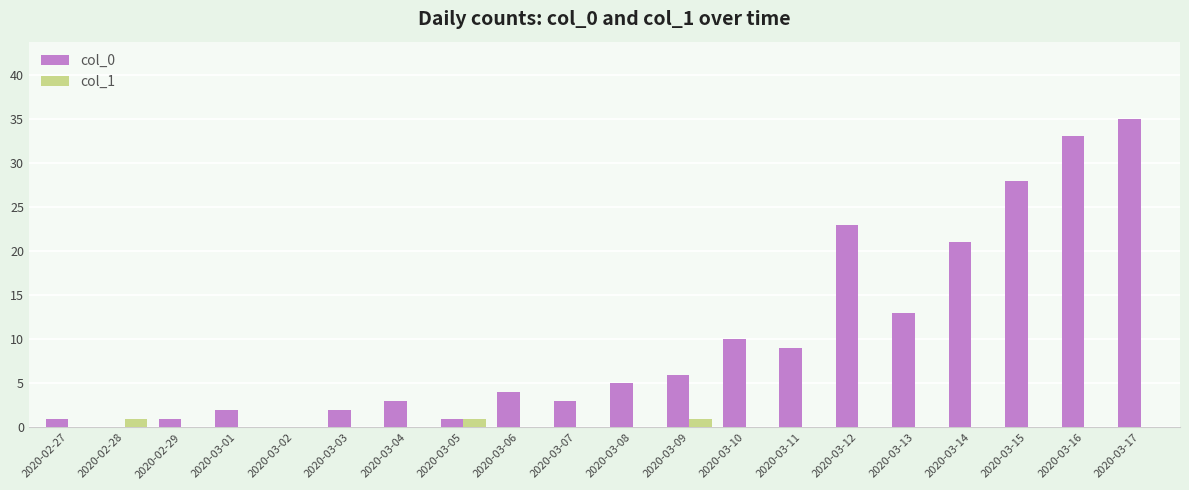

The col_0 series shows 13 at 2020-03-13. True or false?

True